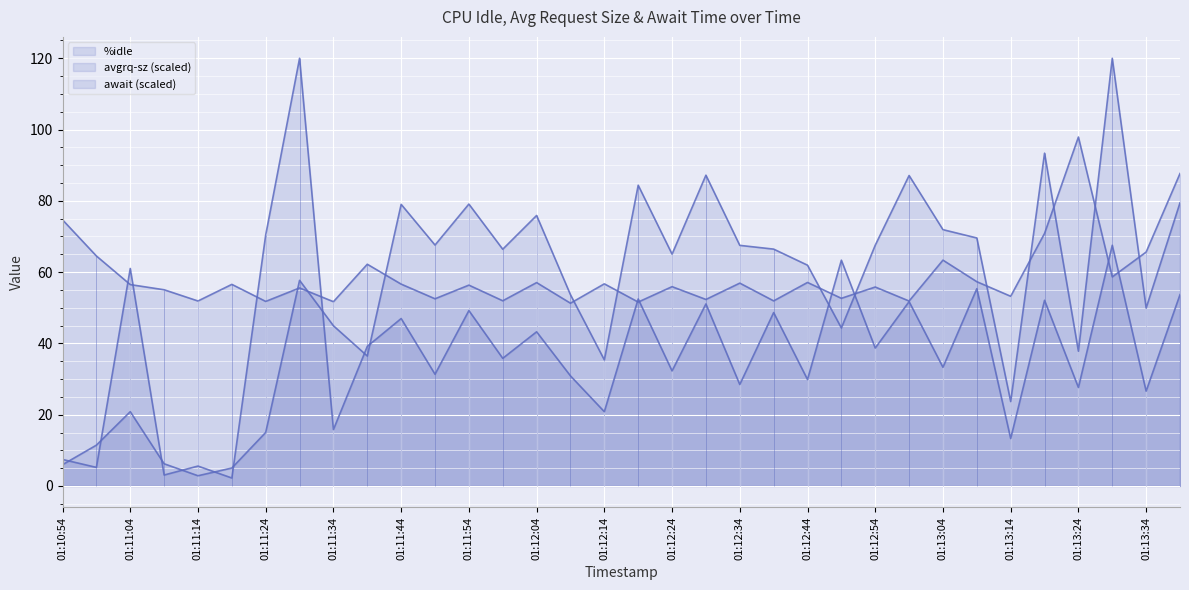

In %idle, how many points are lower than both neighbors (excluding endpoints)?

13